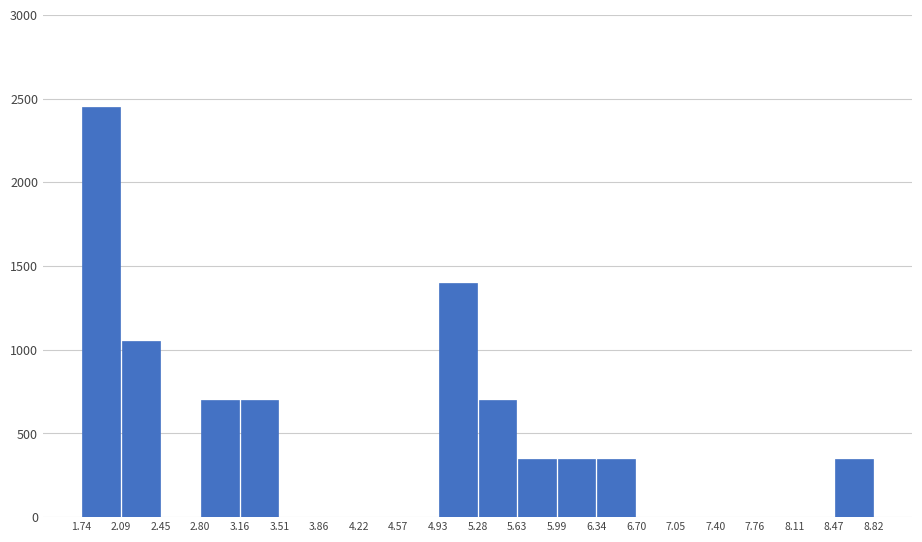

Reading left to right, list every bar in this chart as the range it spans on the x-axis followed by its height. The values are not printed on the chart, so give them approximately, as read against the axis.

1.74 to 2.09: 2450
2.09 to 2.45: 1050
2.45 to 2.80: 0
2.80 to 3.16: 700
3.16 to 3.51: 700
3.51 to 3.86: 0
3.86 to 4.22: 0
4.22 to 4.57: 0
4.57 to 4.93: 0
4.93 to 5.28: 1400
5.28 to 5.63: 700
5.63 to 5.99: 350
5.99 to 6.34: 350
6.34 to 6.70: 350
6.70 to 7.05: 0
7.05 to 7.40: 0
7.40 to 7.76: 0
7.76 to 8.11: 0
8.11 to 8.47: 0
8.47 to 8.82: 350